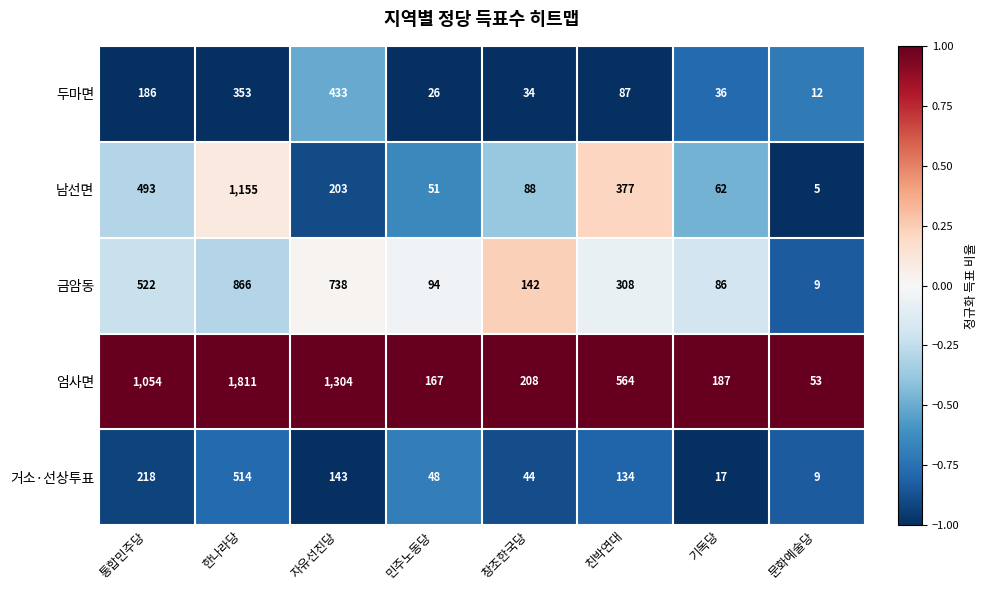

The value of 엄사면 at 한나라당 is 3166. True or false?

False